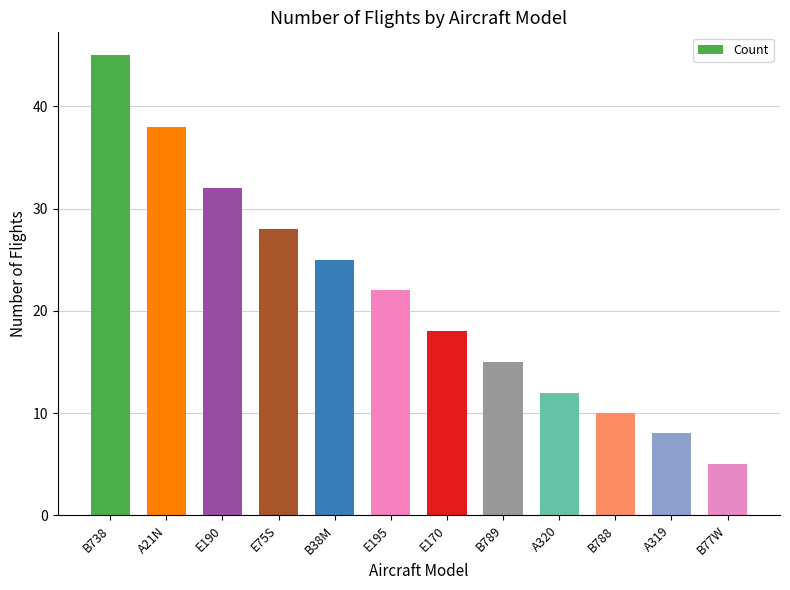

What is the label of the 4th bar from the left?

E75S